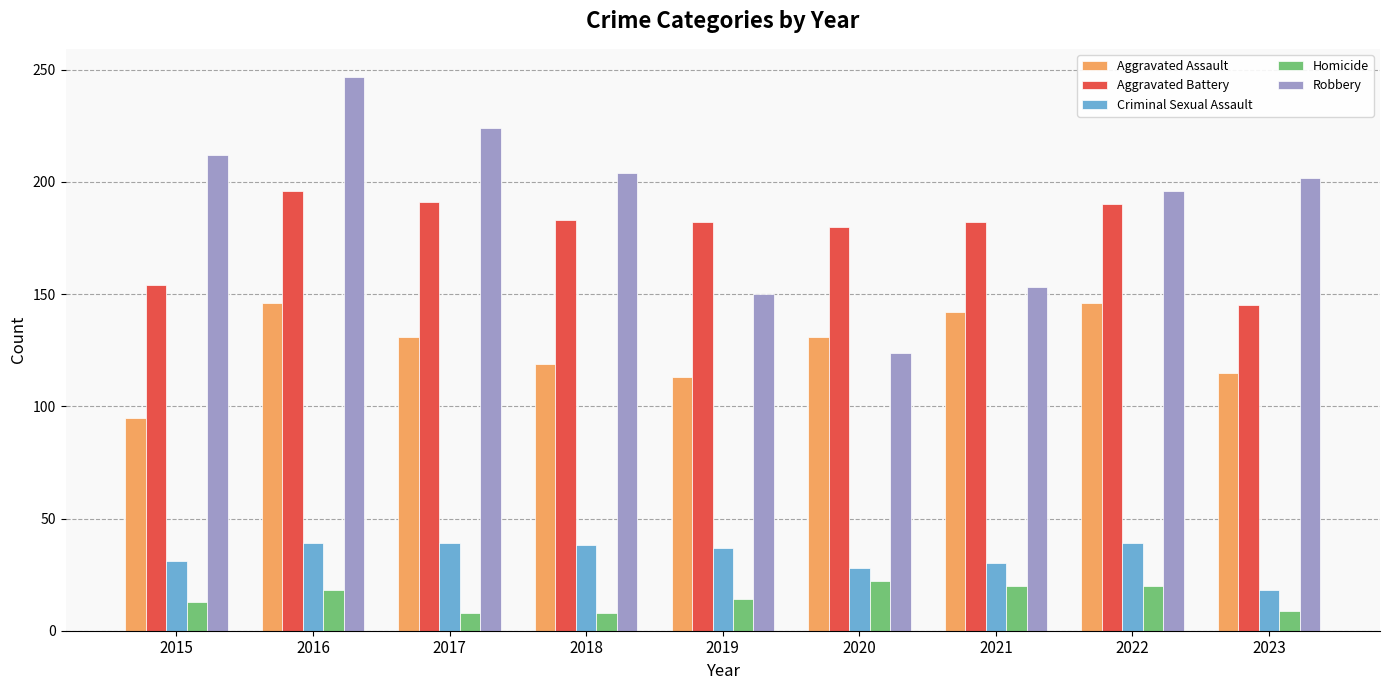

What is the total value across all series at 2020?

485